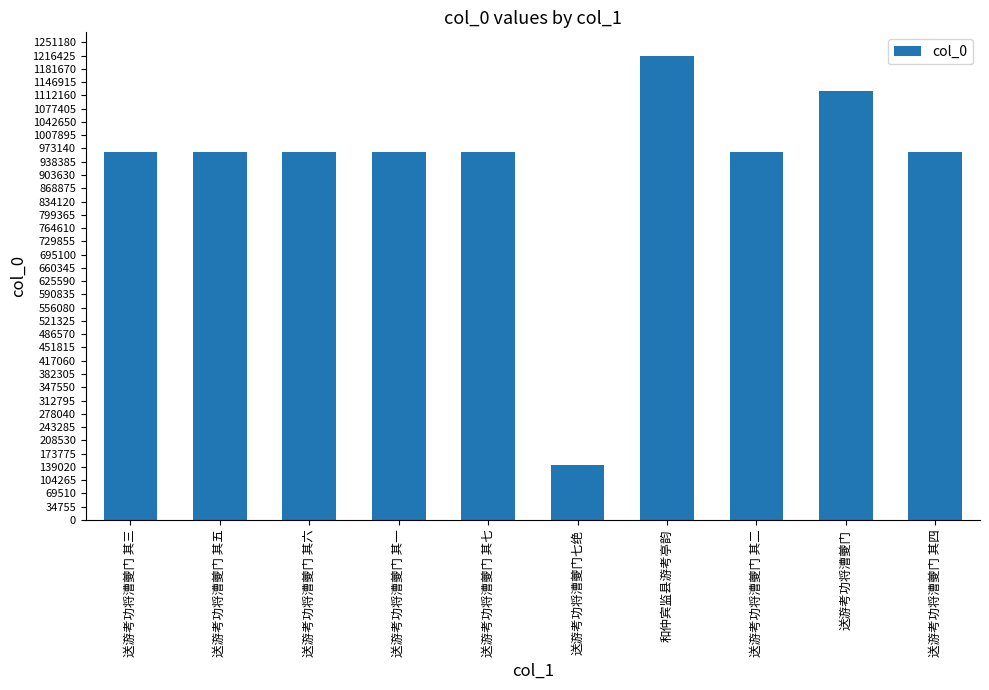

Are the bars grouped side by side (vs. stacked)?

No